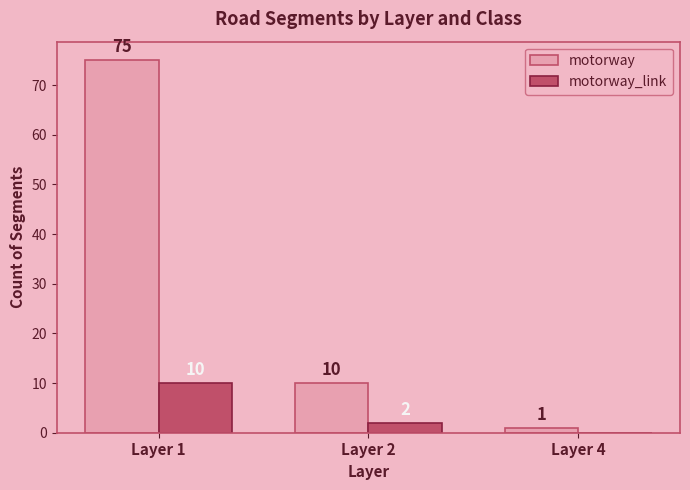

Which category has the highest value across all series?

Layer 1